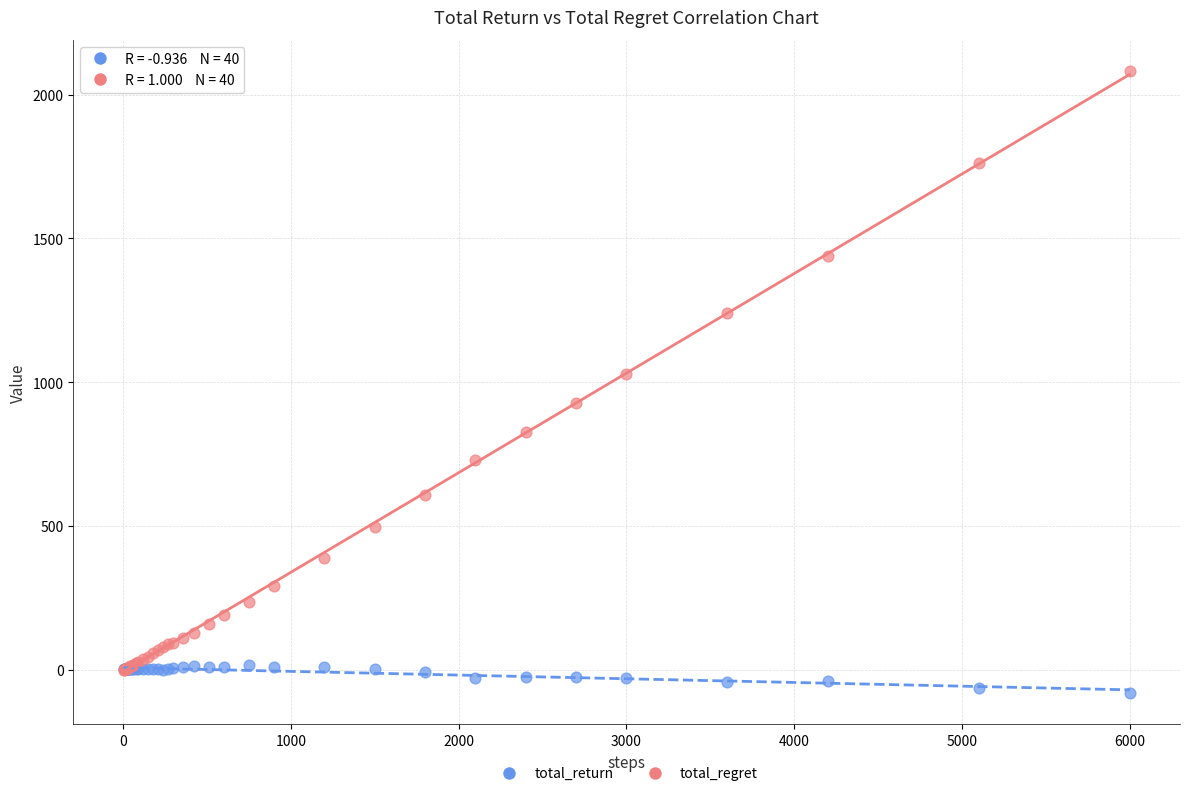

What are all the series names shown in the legend?

total_return, total_regret